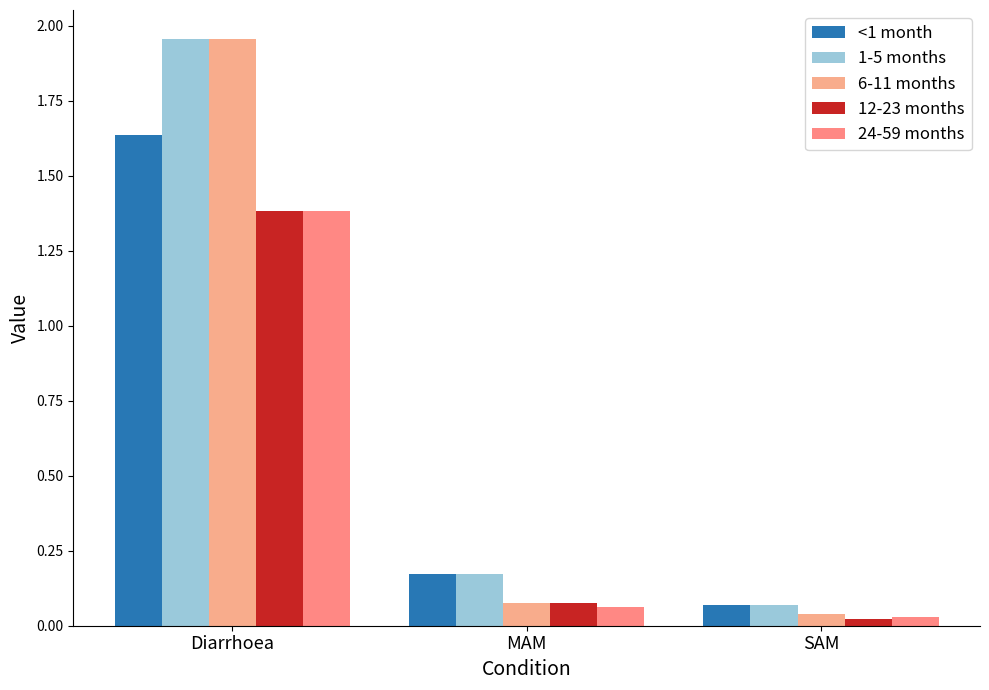

How many groups of bars are there?

3